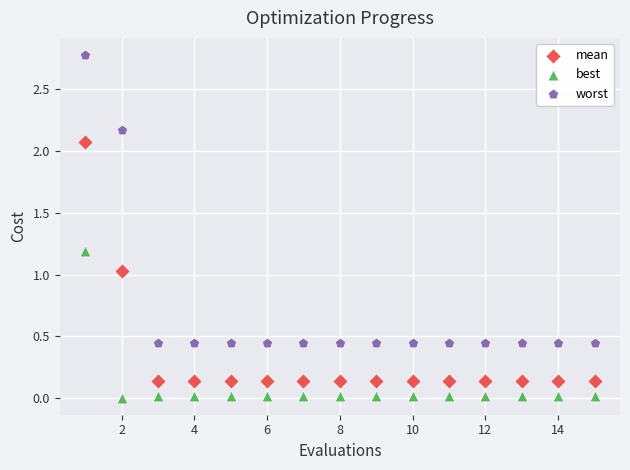

What are all the series names shown in the legend?

mean, best, worst